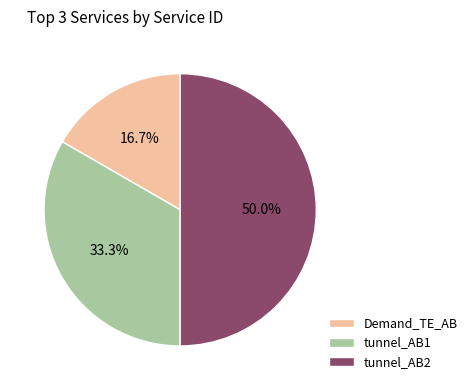

Between tunnel_AB2 and Demand_TE_AB, which is larger?

tunnel_AB2